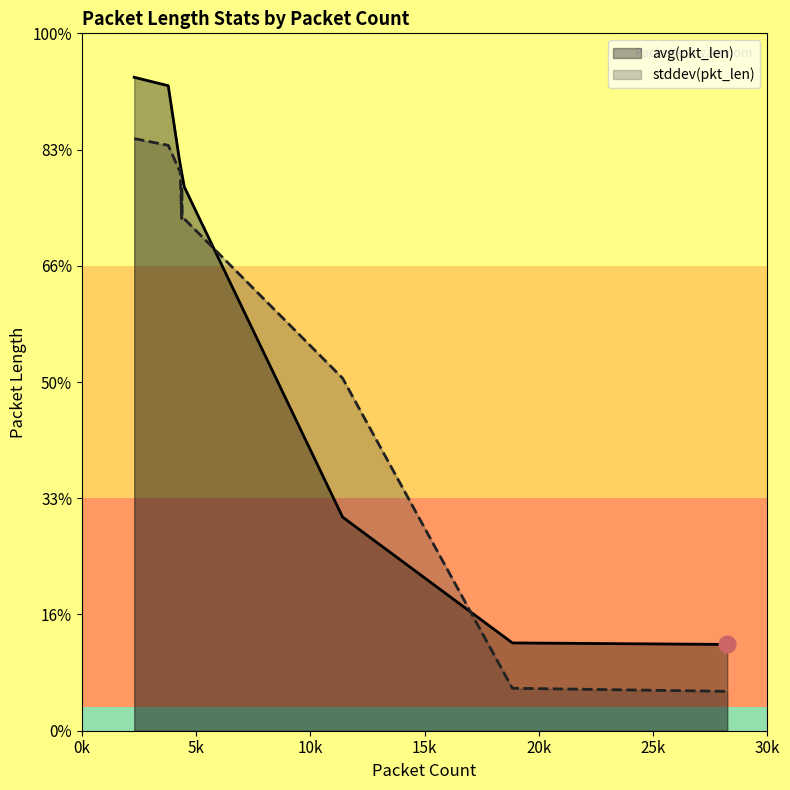

At which label is avg(pkt_len) closest to 159?

11410